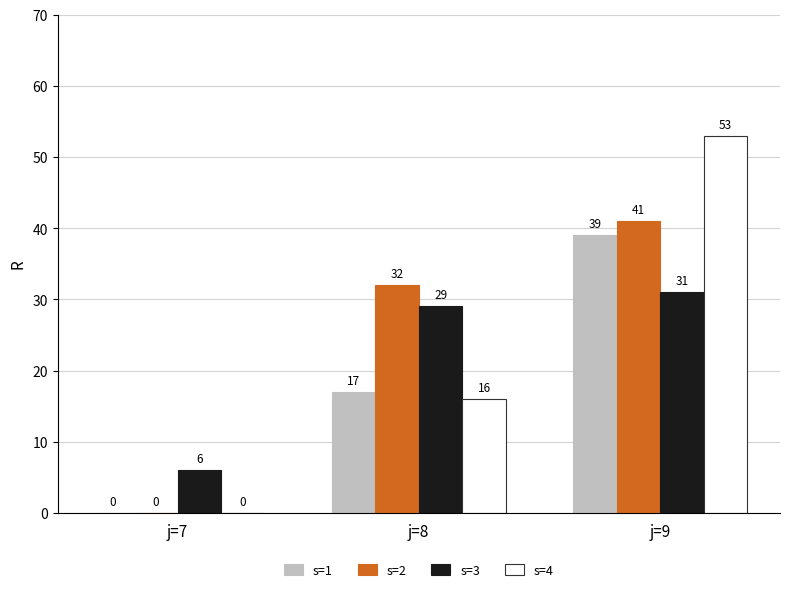

What is the difference between the s=2 values at j=8 and j=7?

32